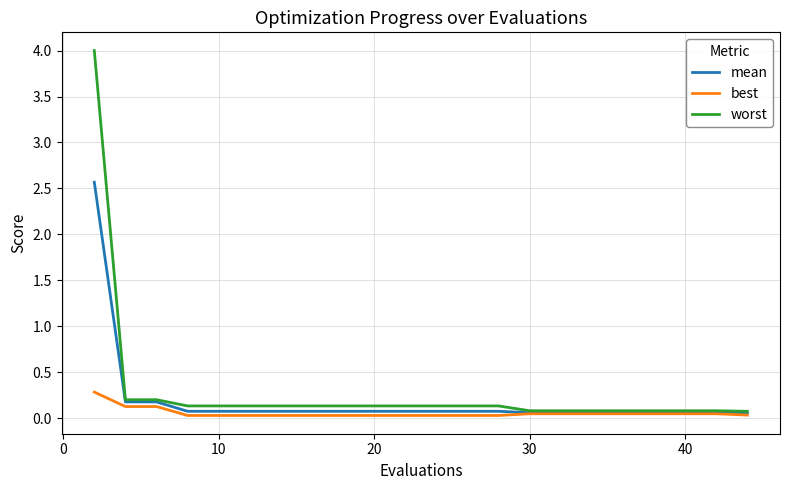

Rank the series by their maximum value, from lowest to highest.

best, mean, worst